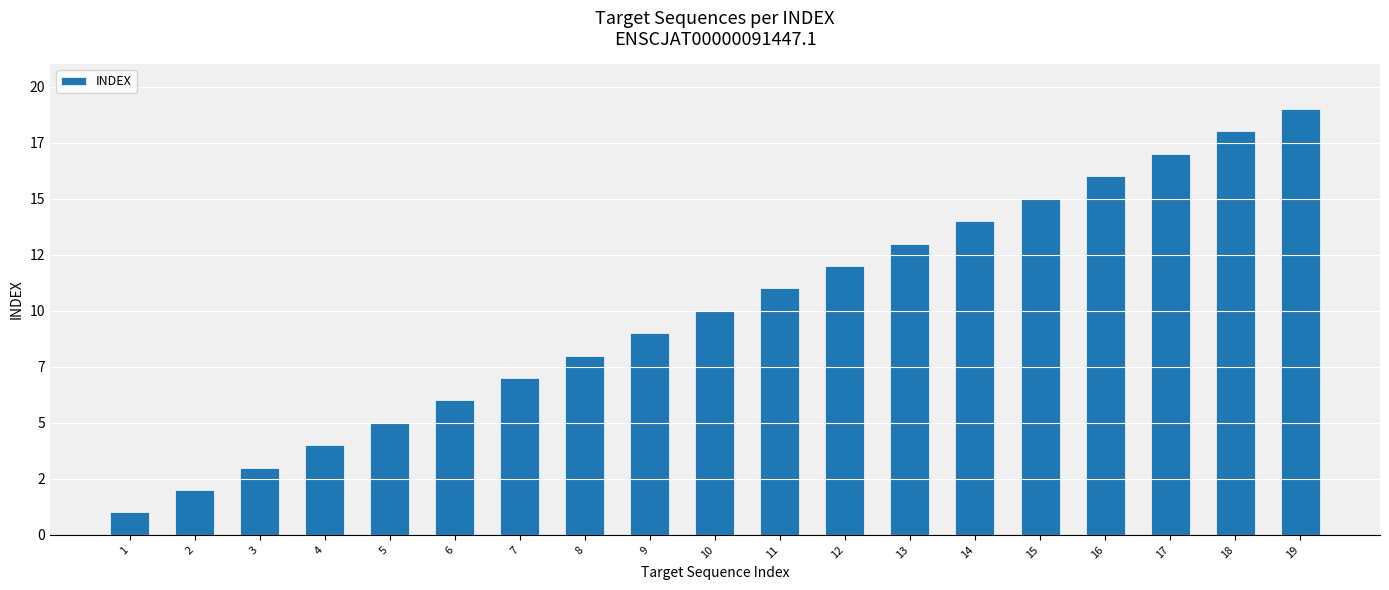

What is the ratio of the value at 12 to the value at 15?

0.8